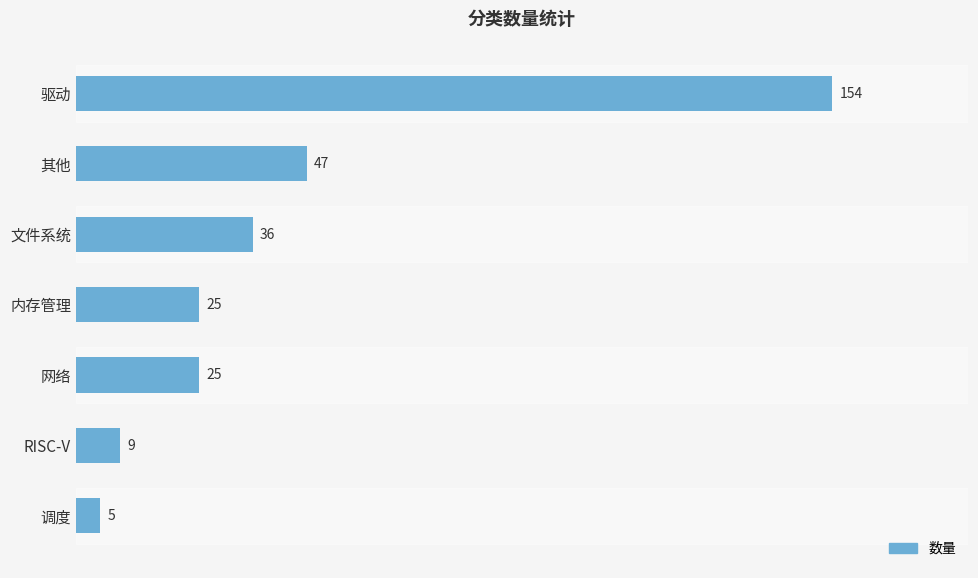

What is the label of the 6th bar from the bottom?

其他